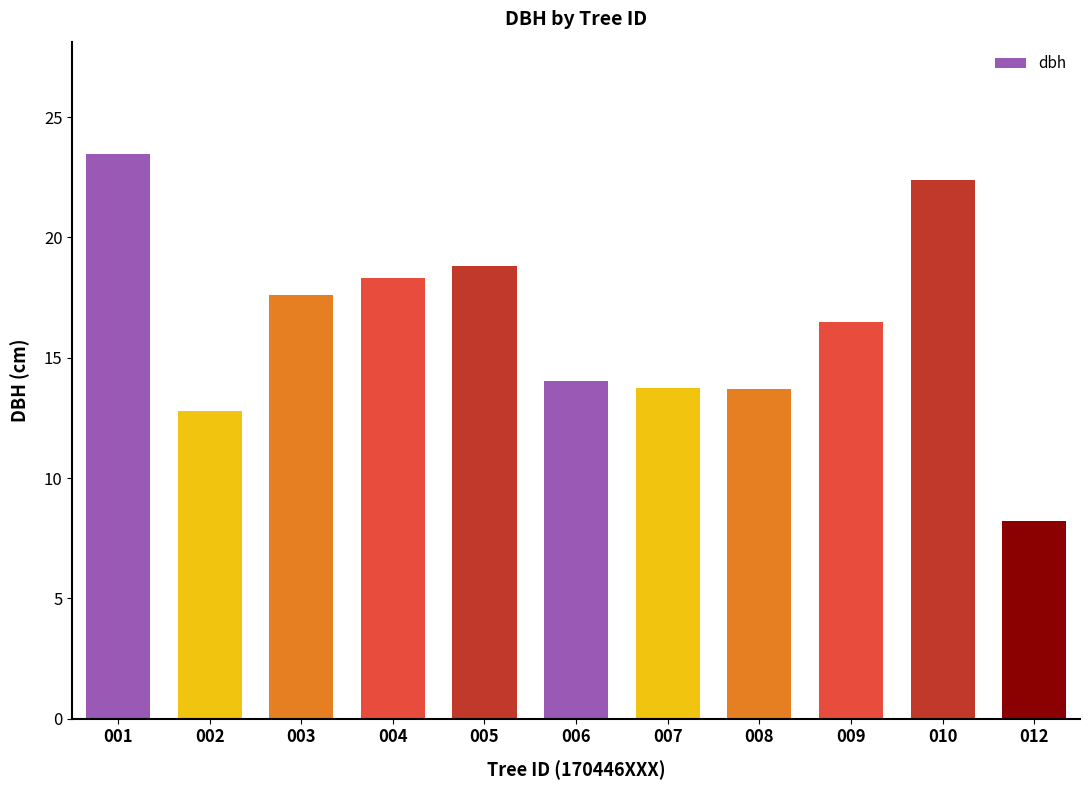

Where is the data nearest to the value 15?

006